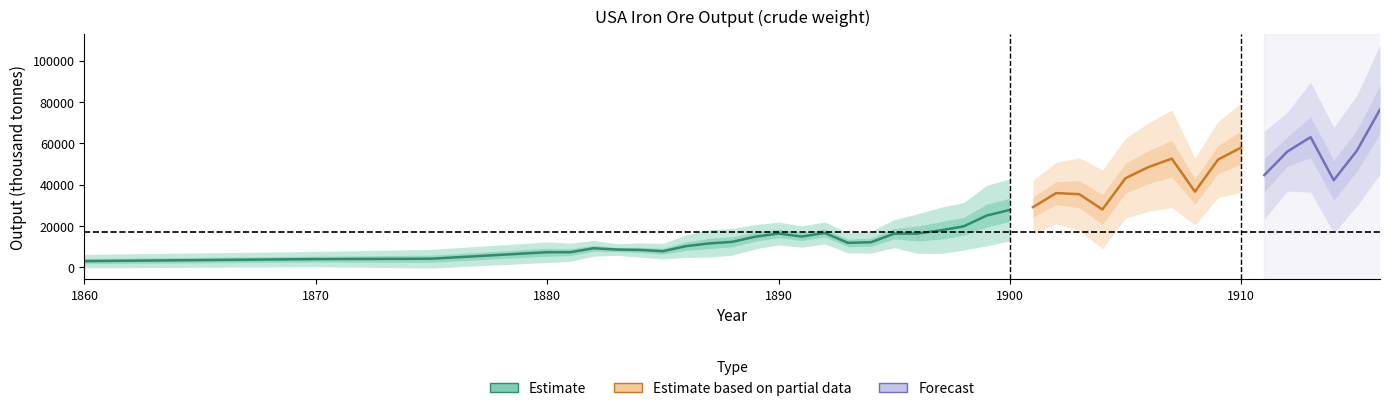

Is this an area chart (filled region under the line)?

No